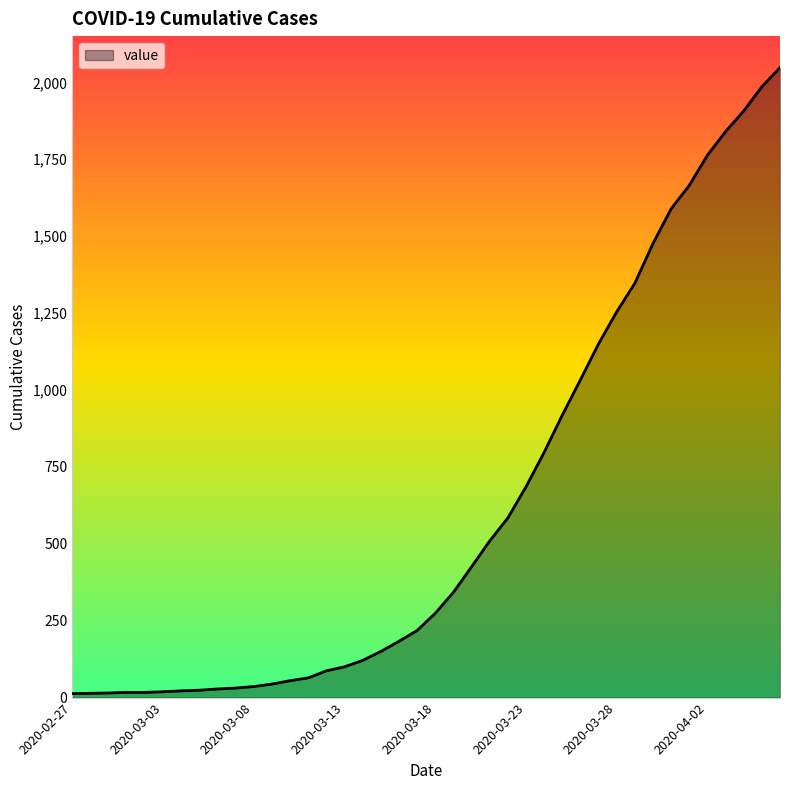

What is the difference between the maximum and minimum values?

2035